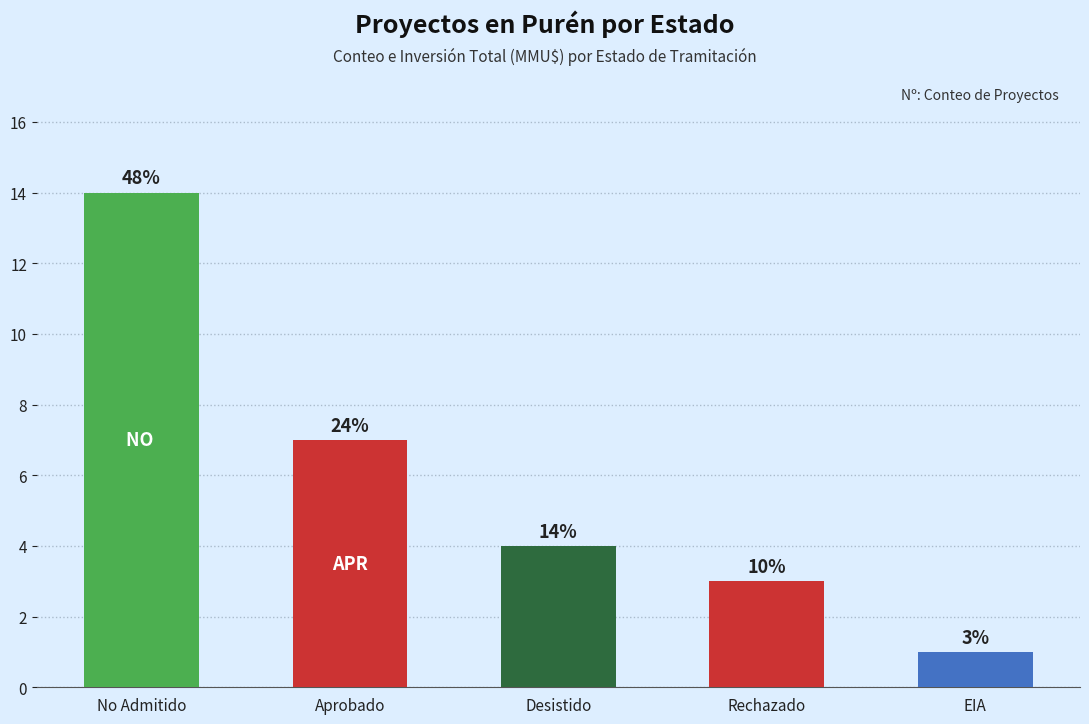

How many bars are there in total?

5